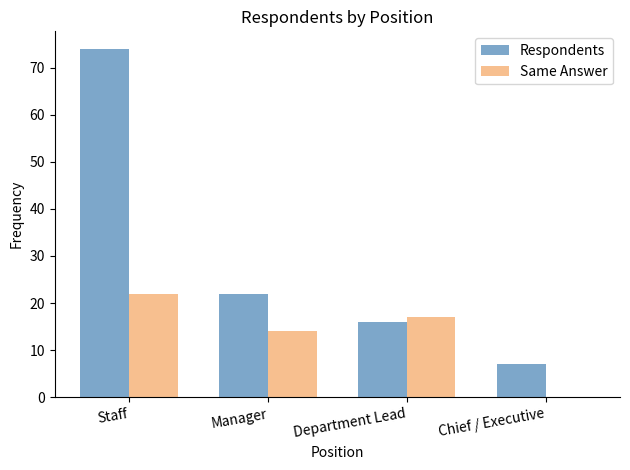

At which category is the sum across all series the highest?

Staff